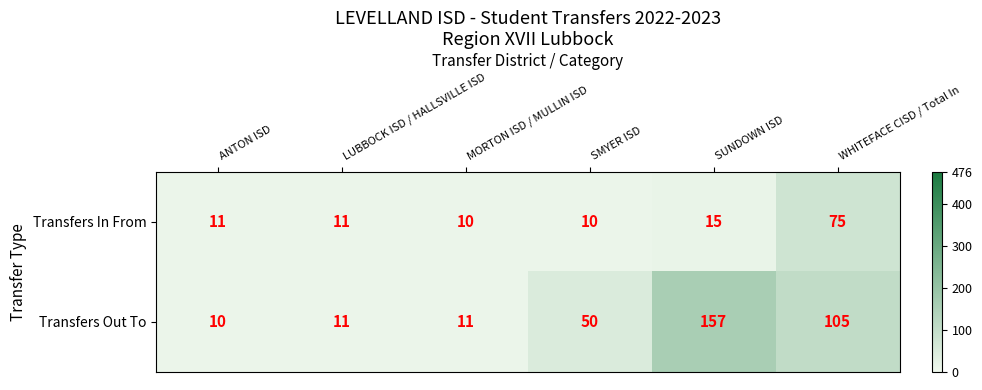

Where is Transfers In From nearest to the value 42?

SUNDOWN ISD